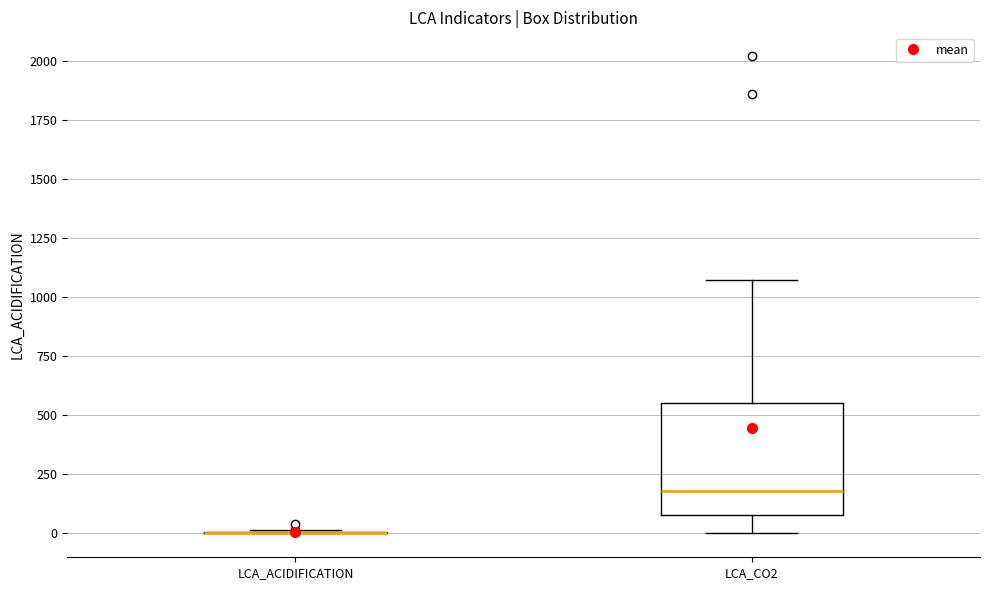

Reading left to right, transcribe this box plot: for each box, give where its median line is, the range the box spans, and where its two whiskers end, as read against the y-axis. The values are not printed on the chart, so give them approximately, as read against the axis.

LCA_ACIDIFICATION: box collapsed to a line at 0, whiskers 0 to 0
LCA_CO2: median 200, box 100 to 550, whiskers 0 to 1050